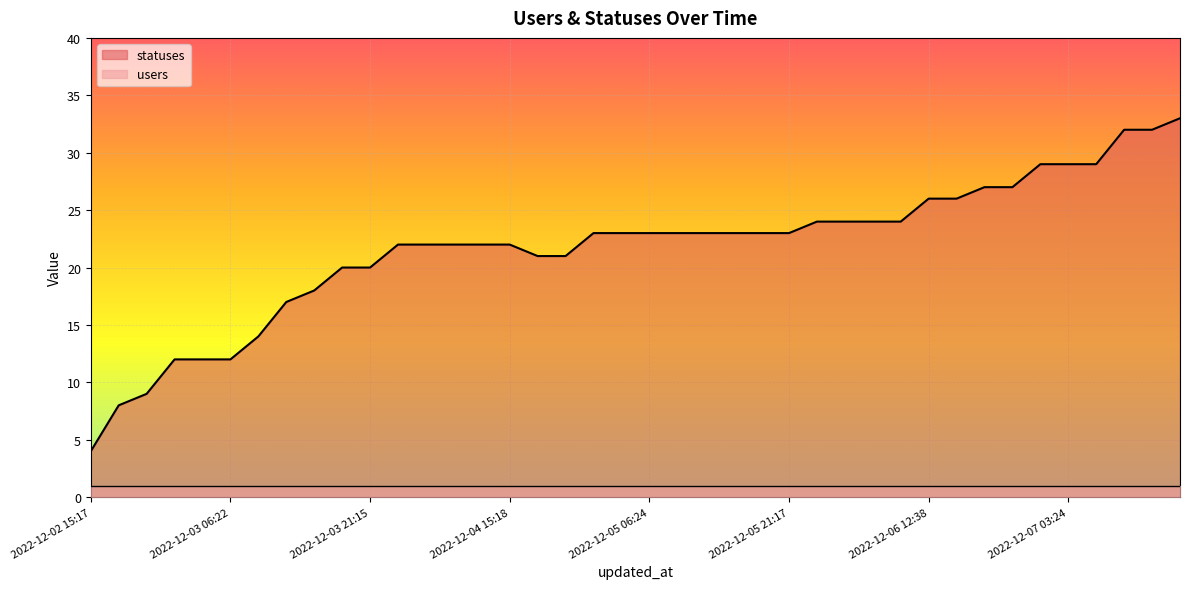

What is the difference between the second highest and minimum values?

28